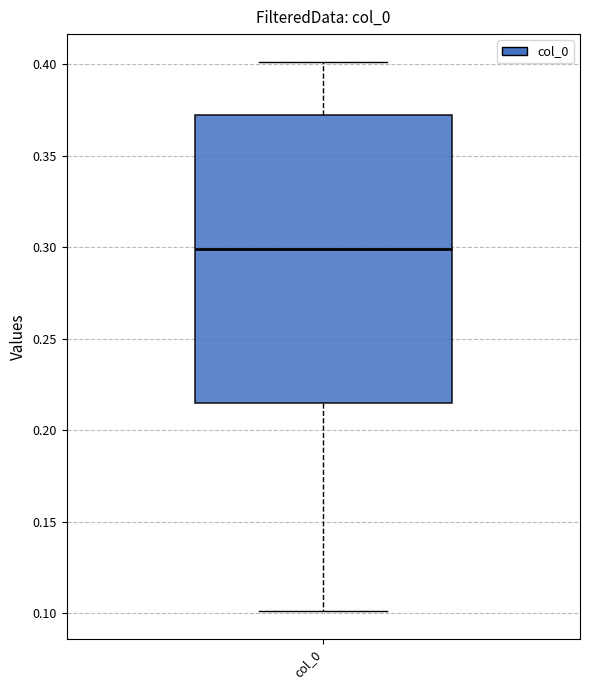

Transcribe this box plot: give where the median line is, the range the box spans, and where the two whiskers end, as read against the y-axis. The values are not printed on the chart, so give them approximately, as read against the axis.

median 0.300, box 0.215 to 0.370, whiskers 0.100 to 0.400